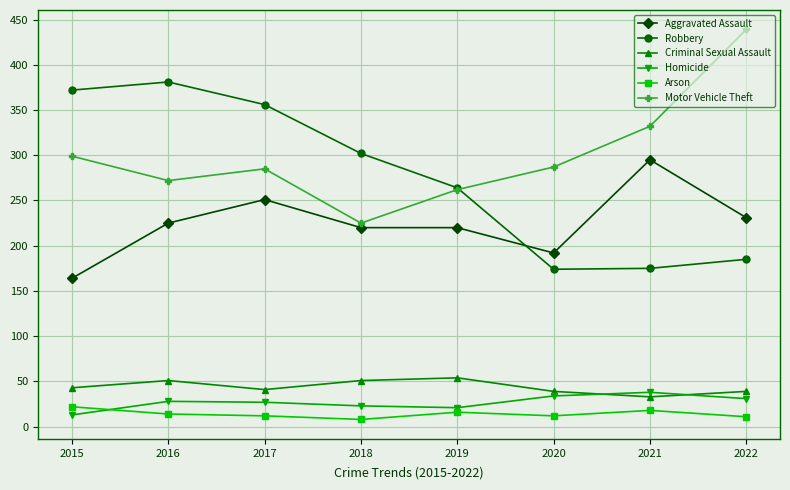

Is it true that Motor Vehicle Theft equals 116 at 2015?

False